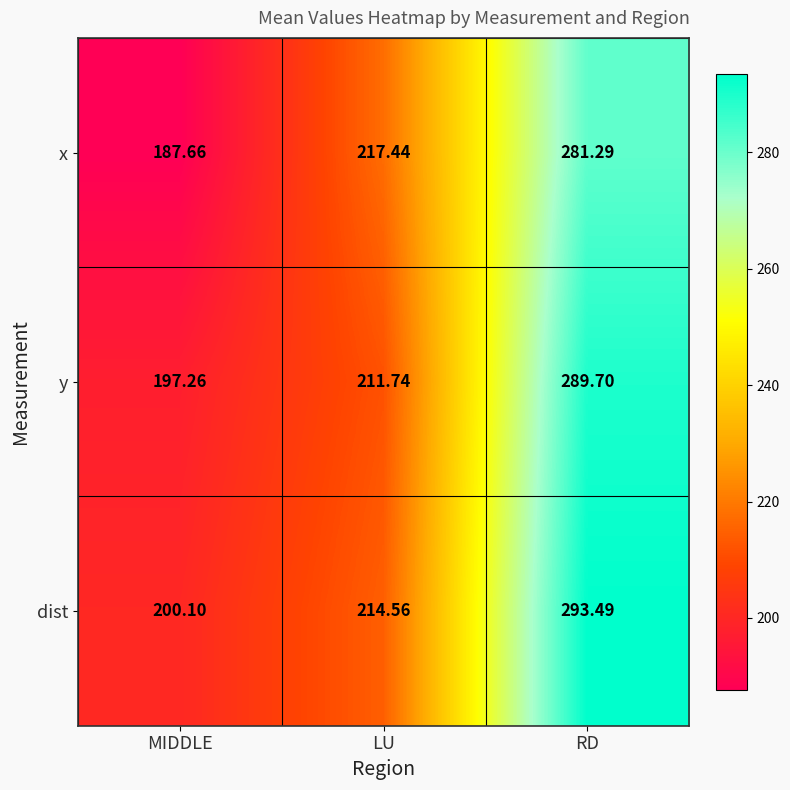

Between LU and RD, which series saw the biggest shift?

dist